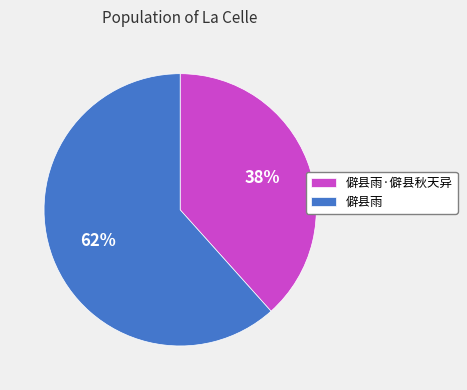

True or false: 僻县雨 accounts for 70% of the total.

False